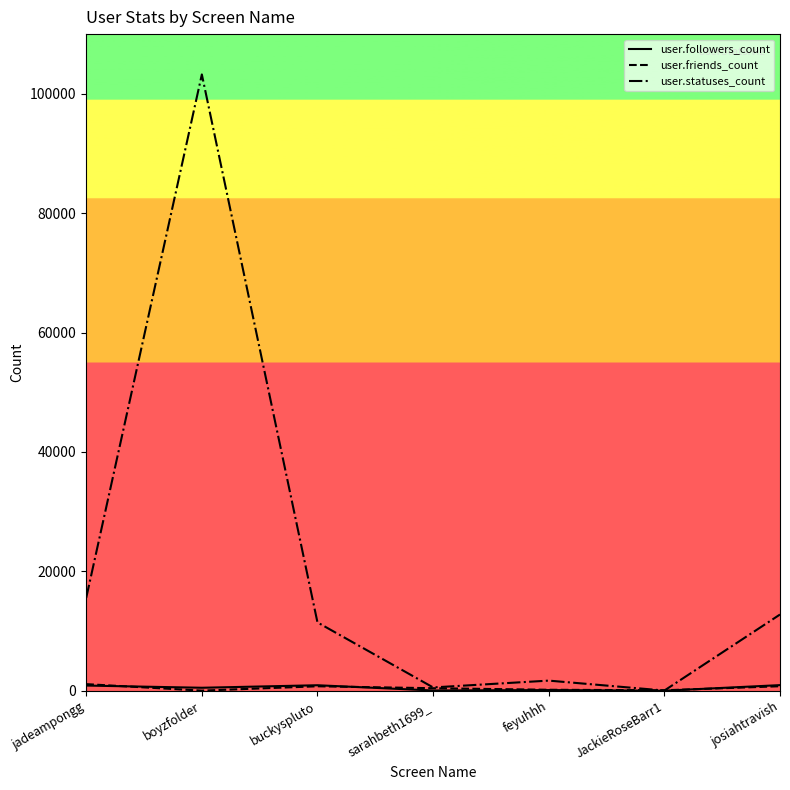

Which series has the widest spread of values?

user.statuses_count